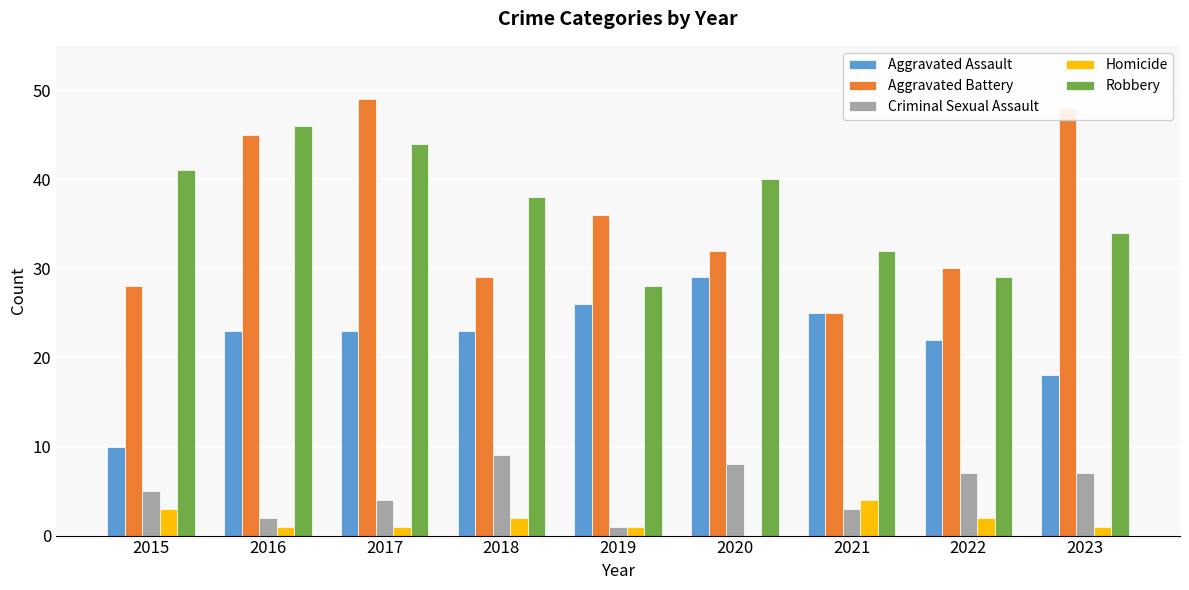

Are the bars horizontal?

No